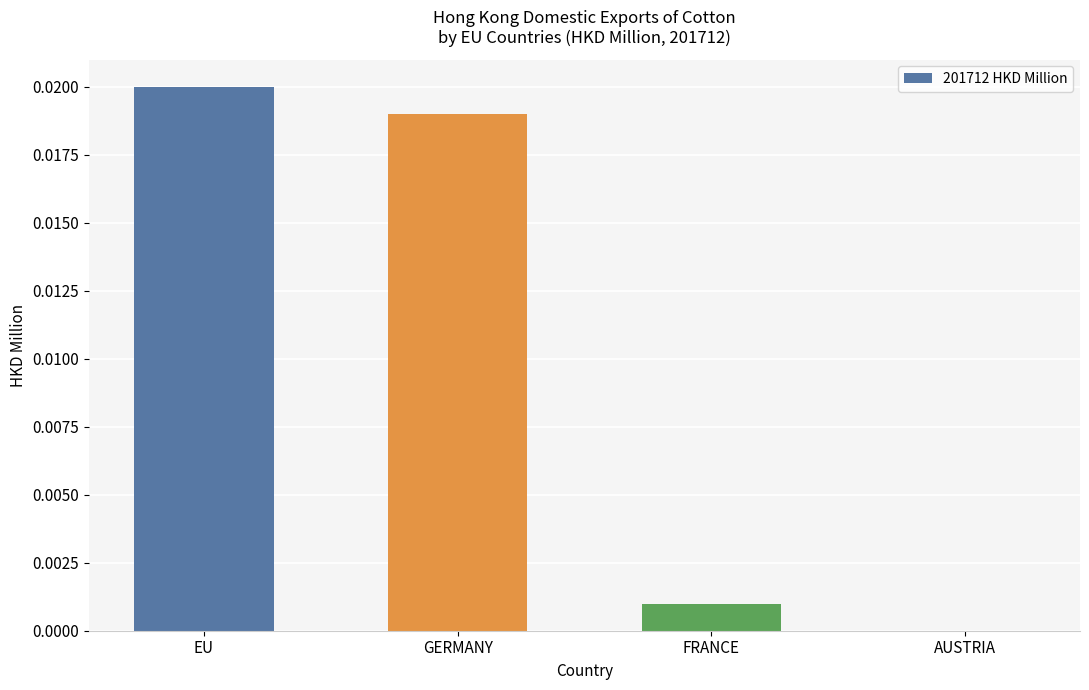

The value at EU is 0.0. True or false?

True